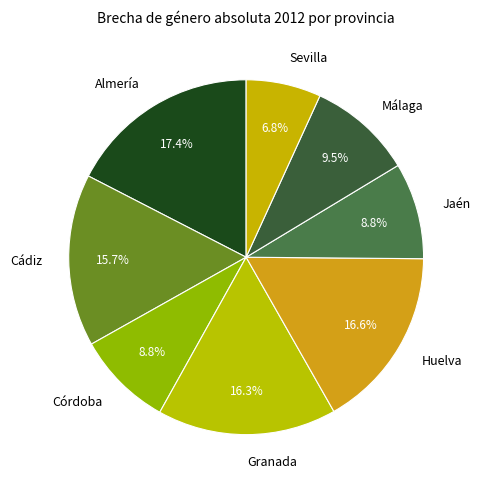

Count the number of slices in the pie.

8